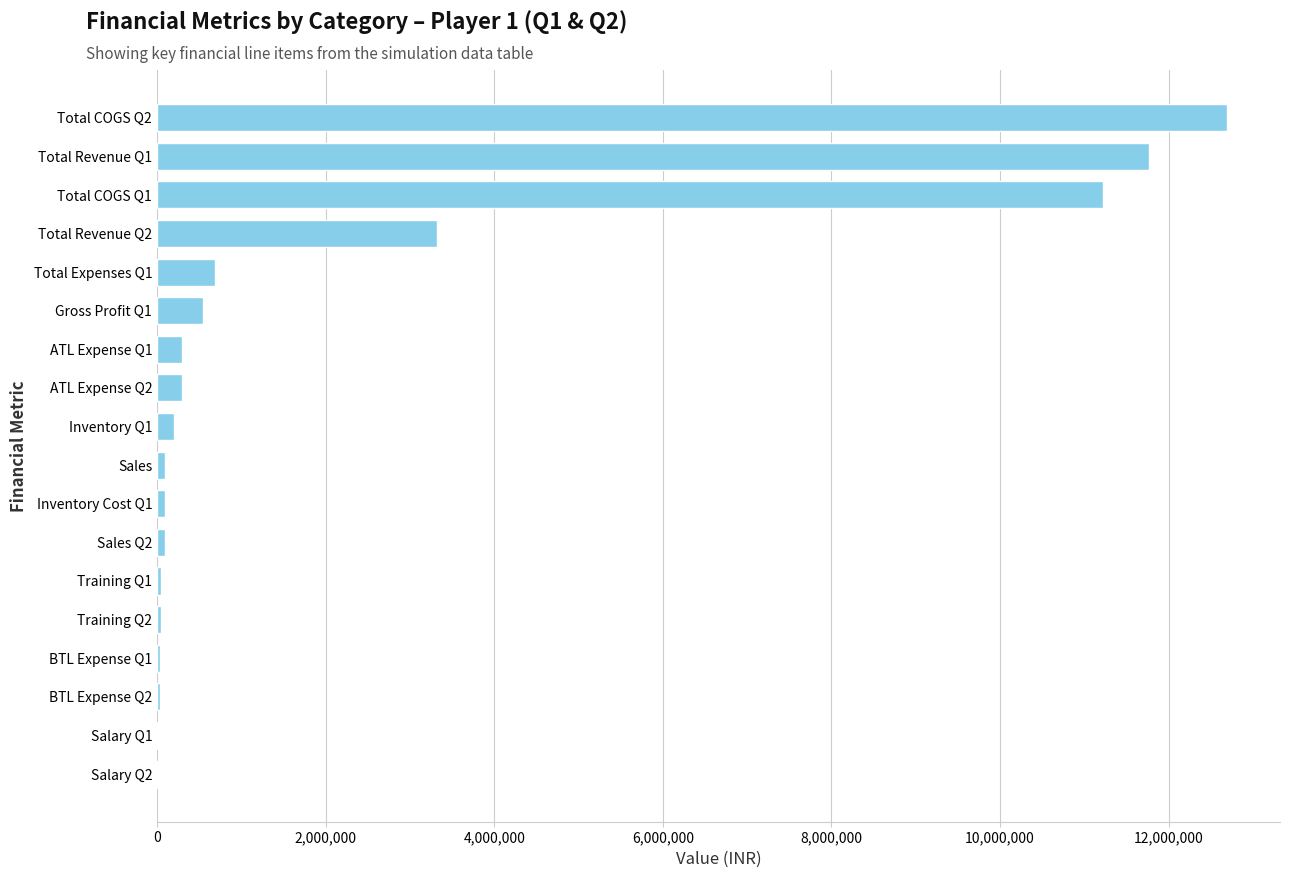

How many distinct data groups are displayed?

1